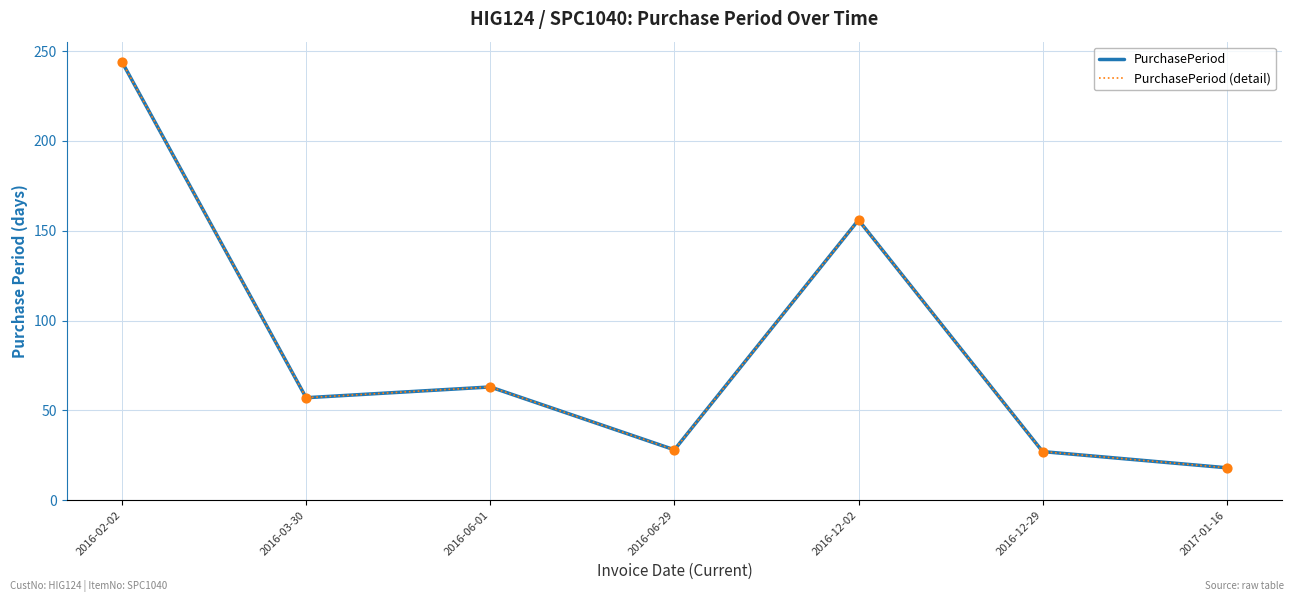

Is the value of PurchasePeriod (detail) at 2016-12-29 greater than the value of PurchasePeriod at 2016-03-30?

No